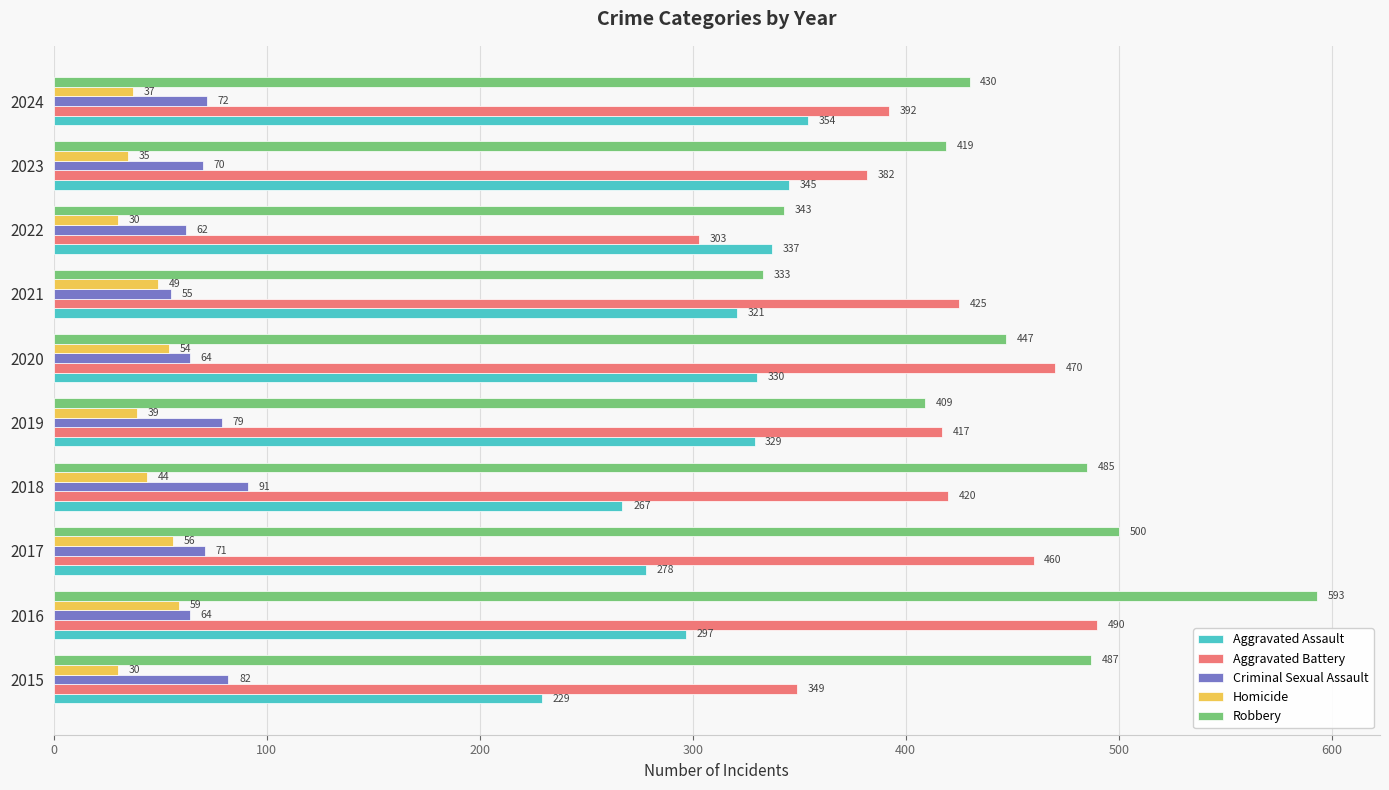

Where is Aggravated Battery nearest to the value 396?

2024